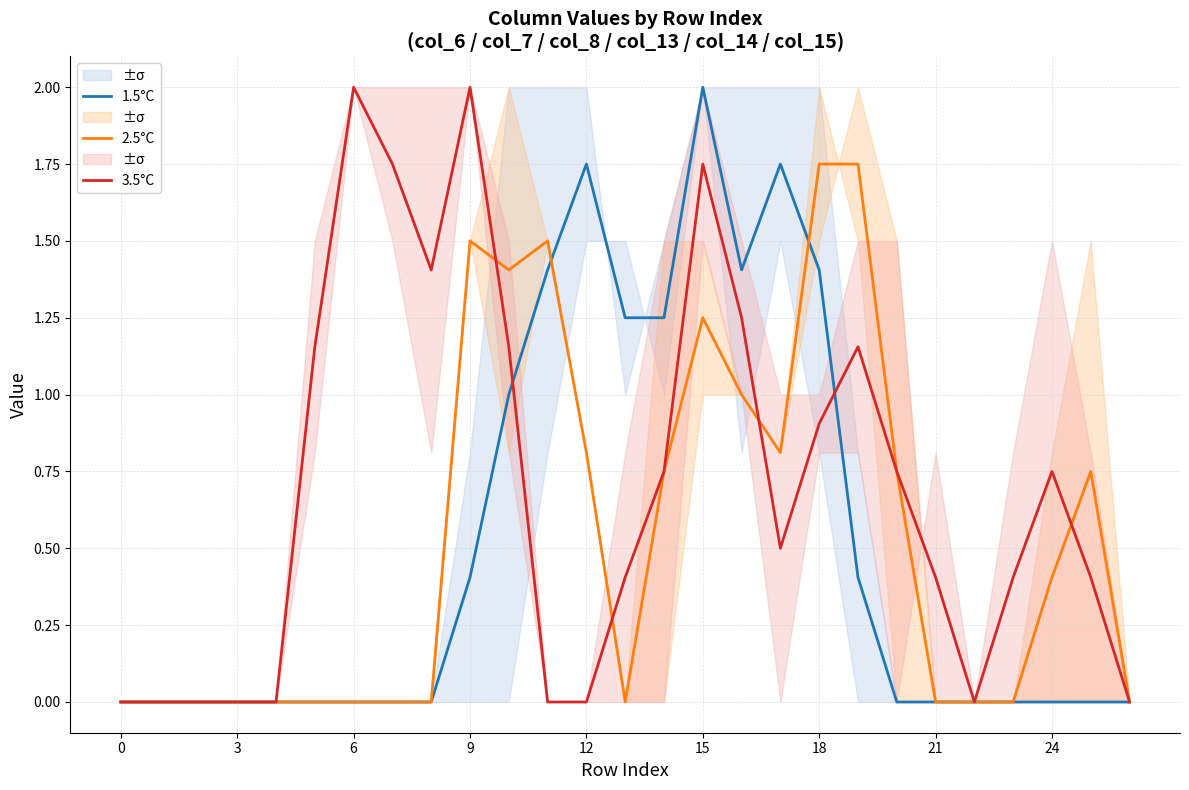

How many data points in 1.5°C are above 0?

11